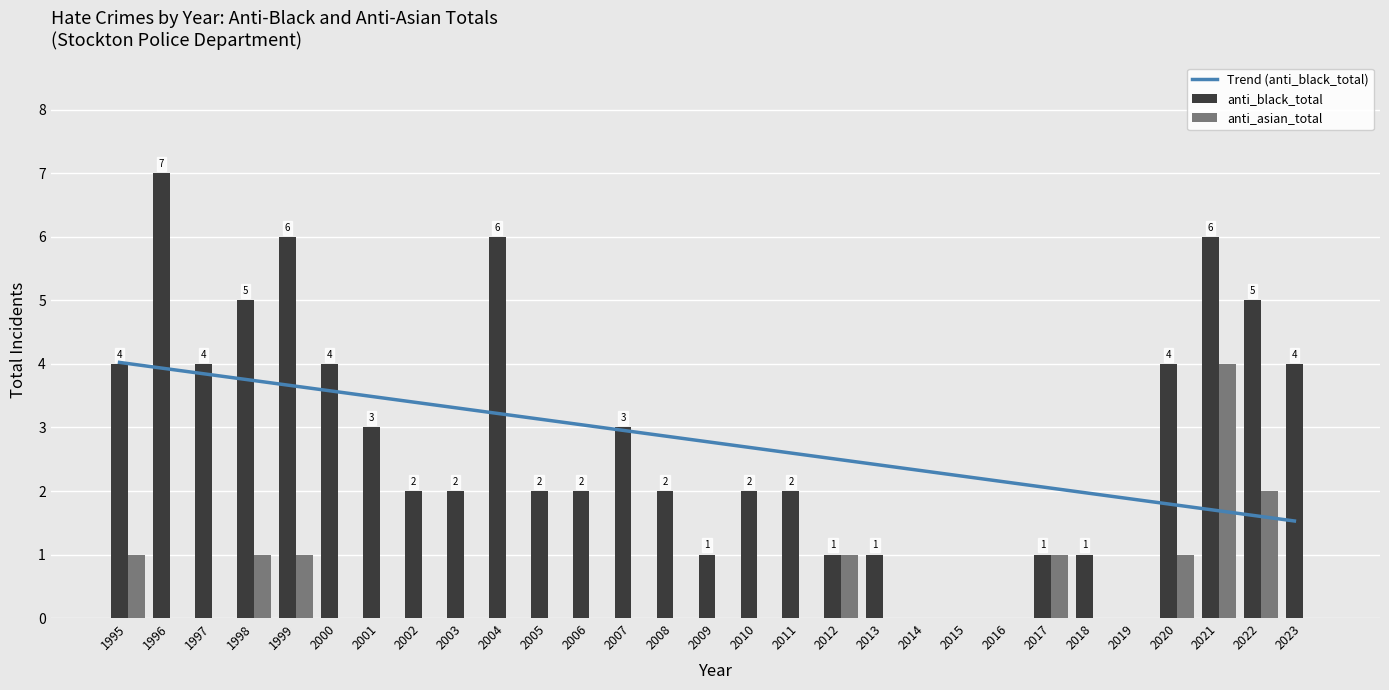

Is it true that anti_asian_total equals 1.0 at 2020?

True